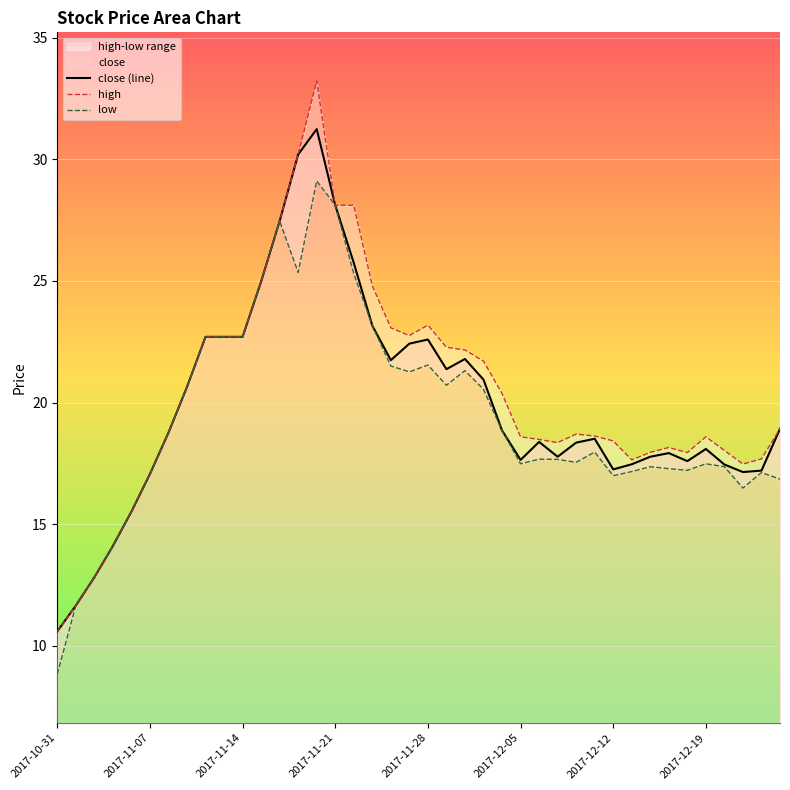

What is the average value of the low series?

19.4